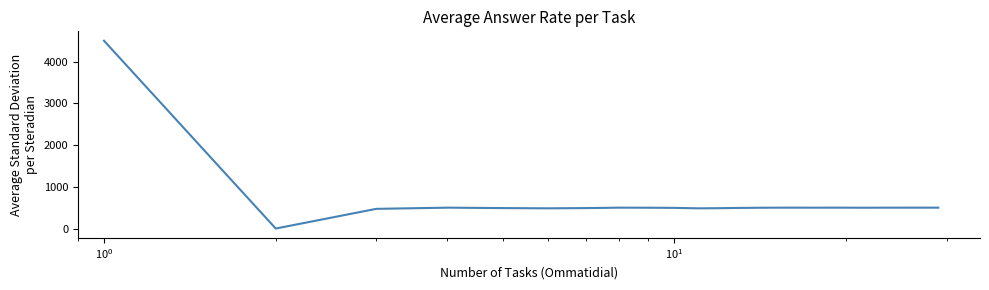

What is the difference between the maximum and minimum values?

4500.0